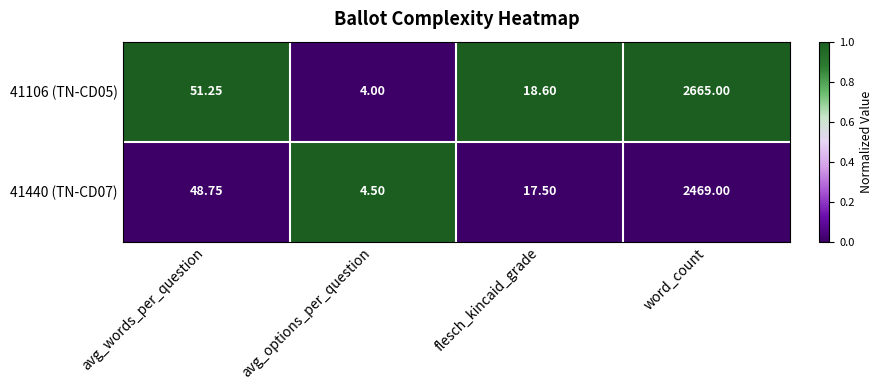

At which category is the sum across all series the highest?

word_count